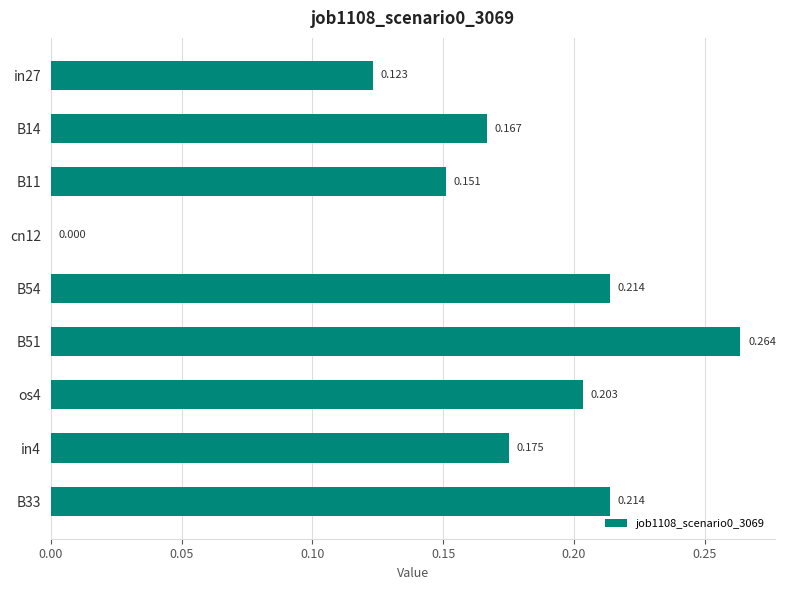

How many distinct data groups are displayed?

1